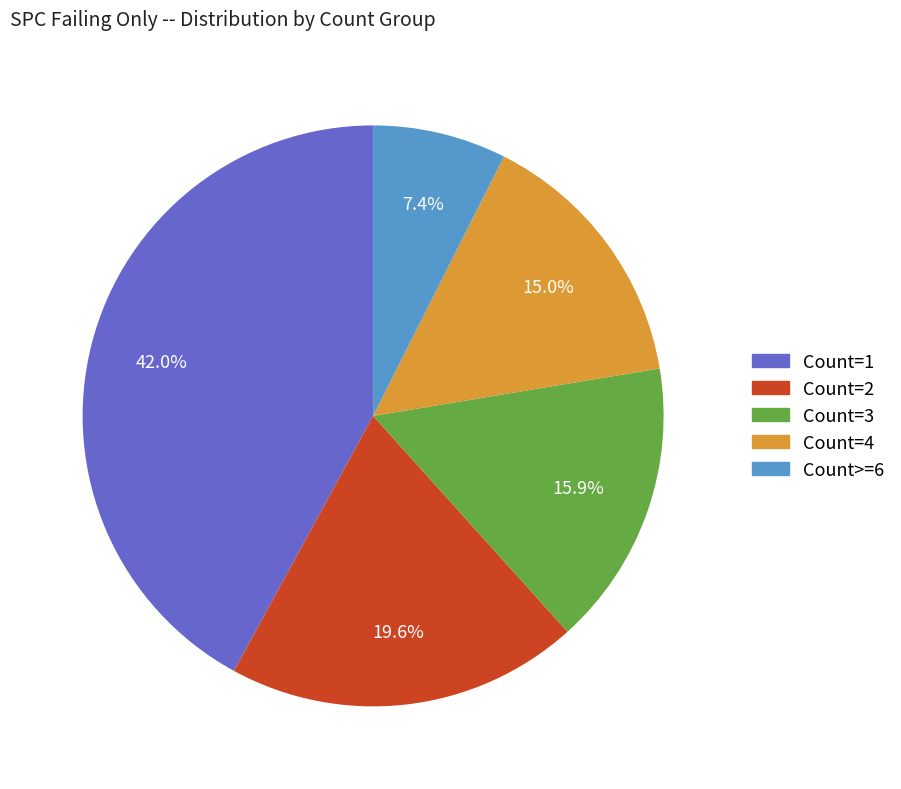

Which category has the biggest portion of the pie?

Count=1